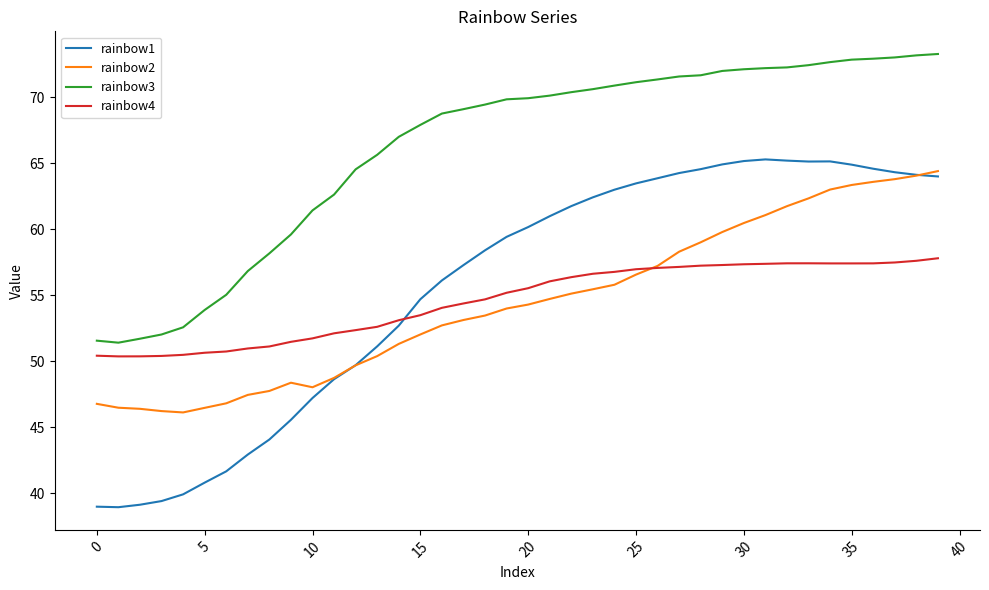

Which series has the widest spread of values?

rainbow1